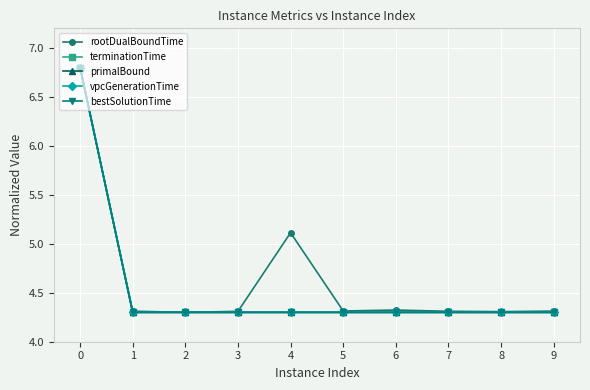

List the series in order of their peak value, highest first.

rootDualBoundTime, terminationTime, primalBound, vpcGenerationTime, bestSolutionTime